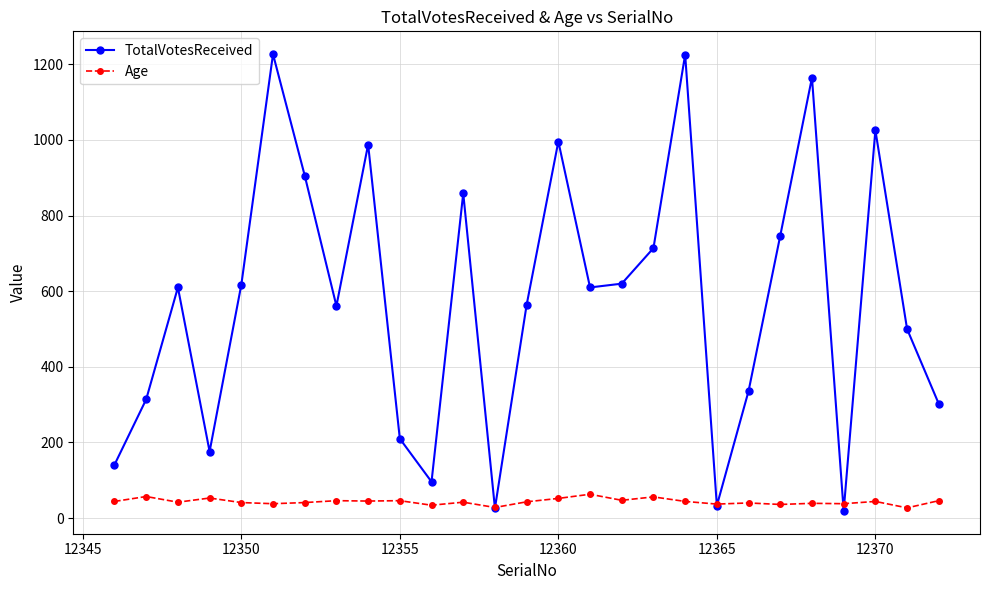

List the series in order of their overall mean, lowest first.

Age, TotalVotesReceived